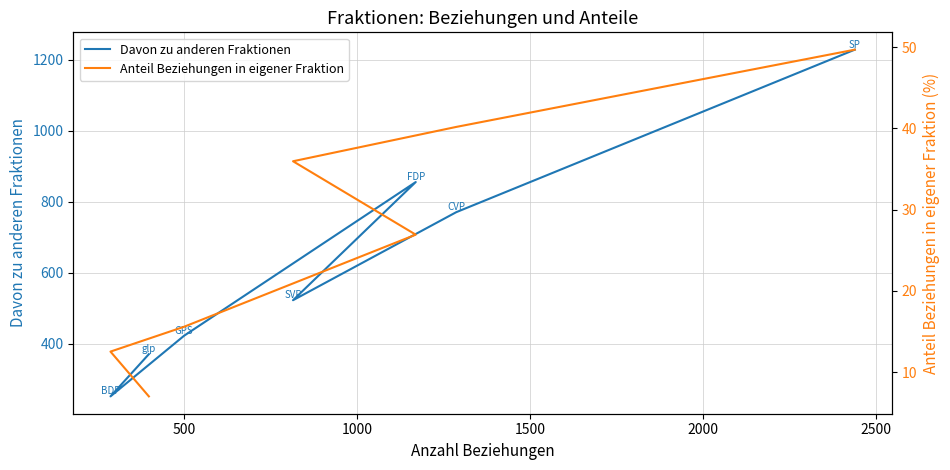

Rank the series by their average value, from highest to lowest.

Davon zu anderen Fraktionen, Anteil Beziehungen in eigener Fraktion